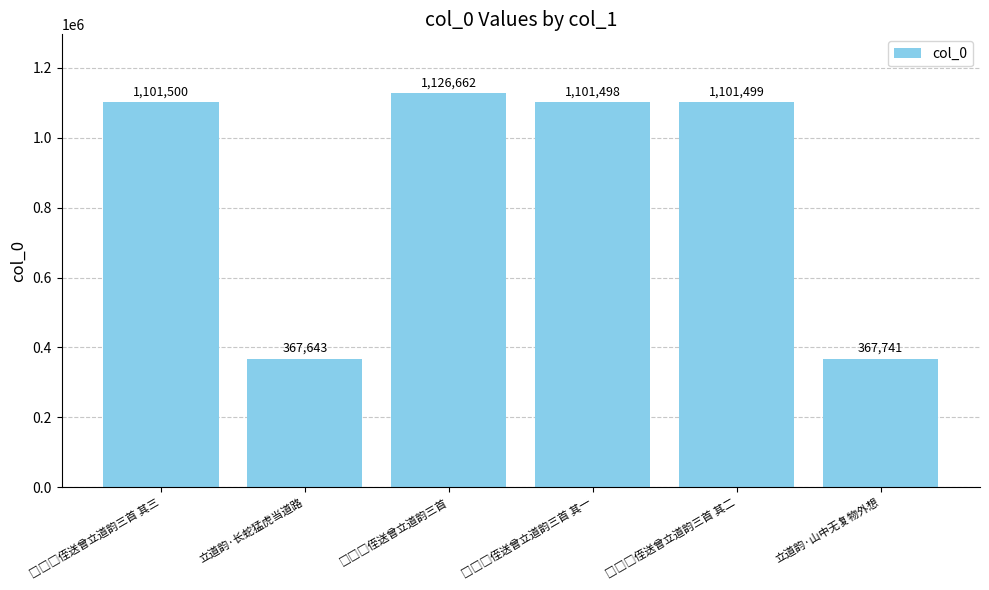

Which category has the lowest value across all series?

立道韵·长蛇猛虎当道路